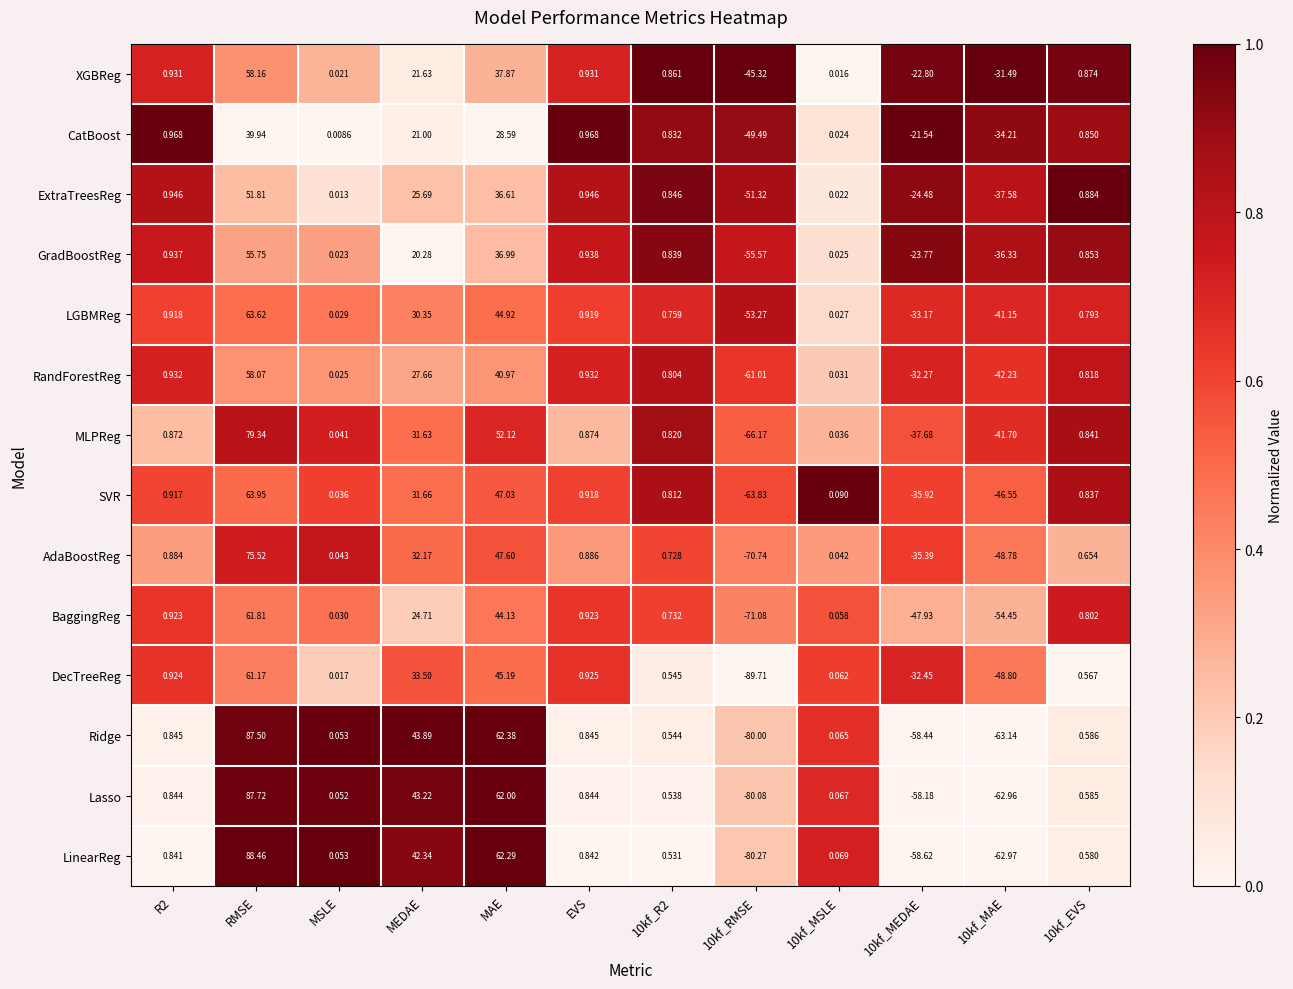

List the series in order of their peak value, lowest first.

CatBoost, ExtraTreesReg, GradBoostReg, RandForestReg, XGBReg, DecTreeReg, BaggingReg, LGBMReg, SVR, AdaBoostReg, MLPReg, Ridge, Lasso, LinearReg